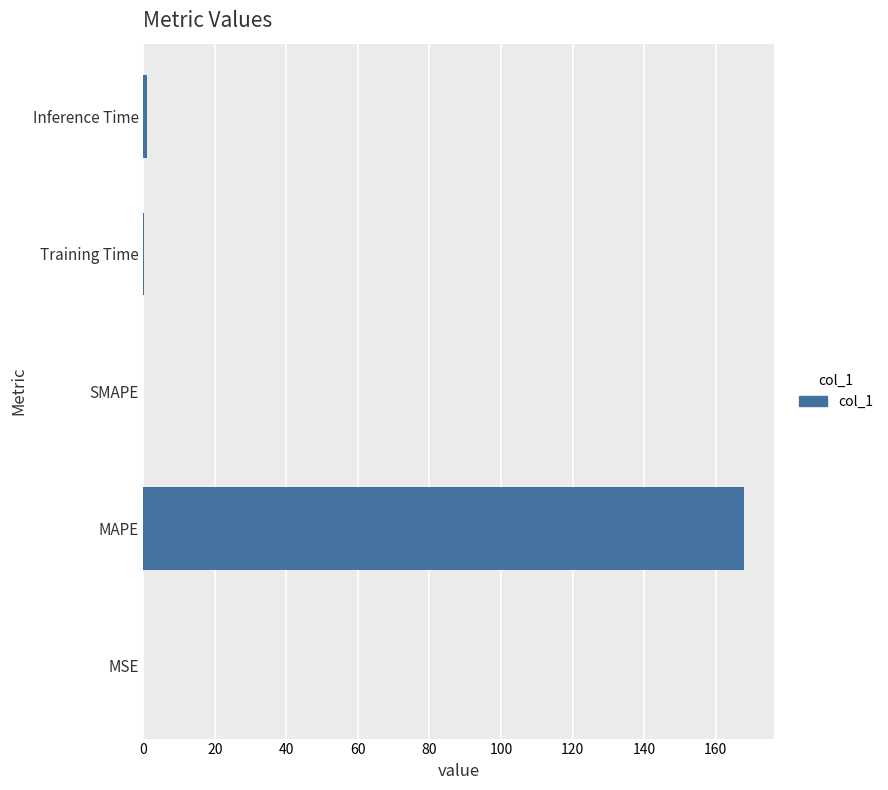

The chart shows a value of 168.0 at MAPE. True or false?

True